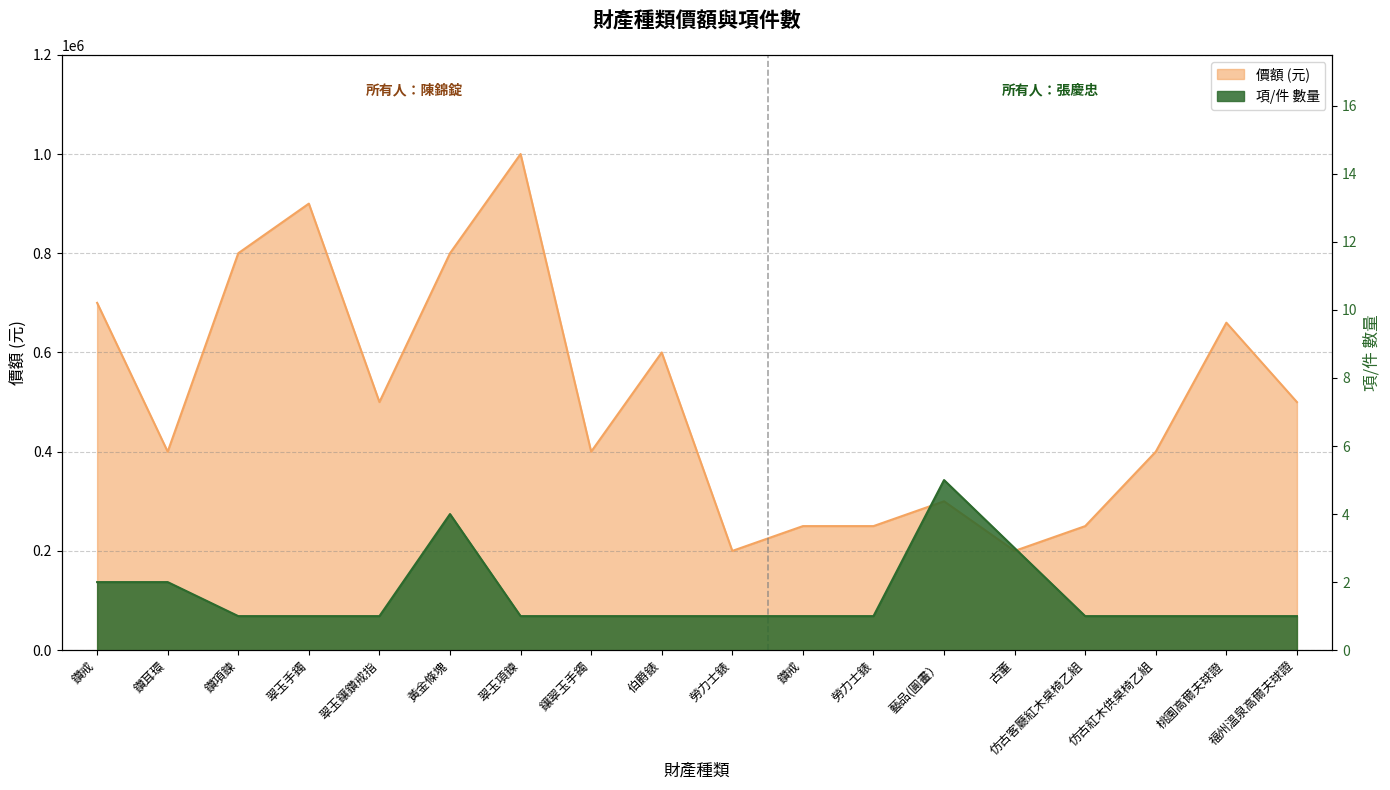

How many interior local peaks does the 項/件 series have?

2